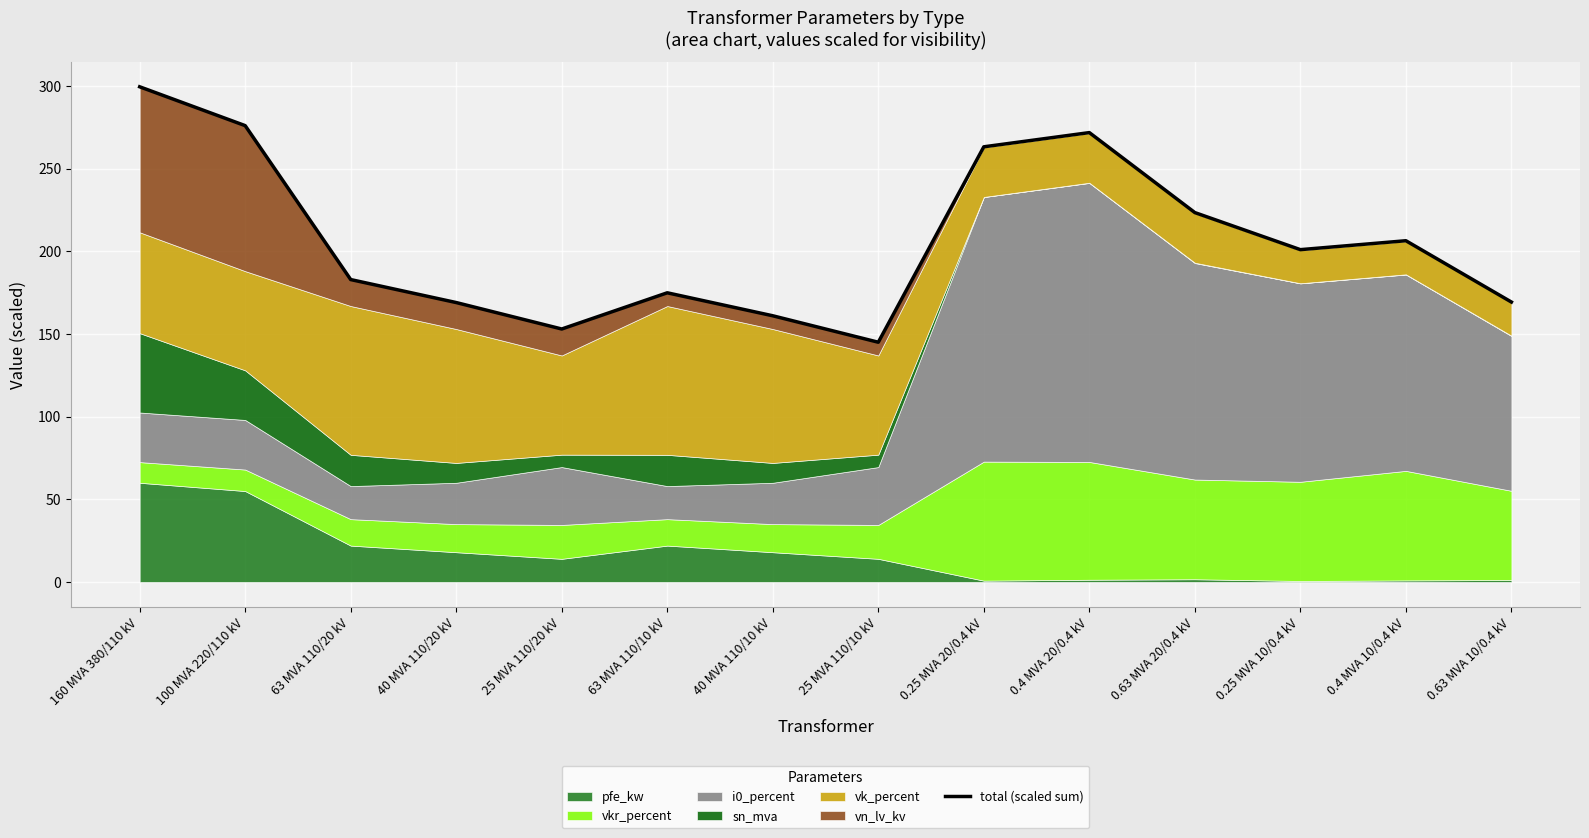

What is the minimum value shown in the chart?

145.0